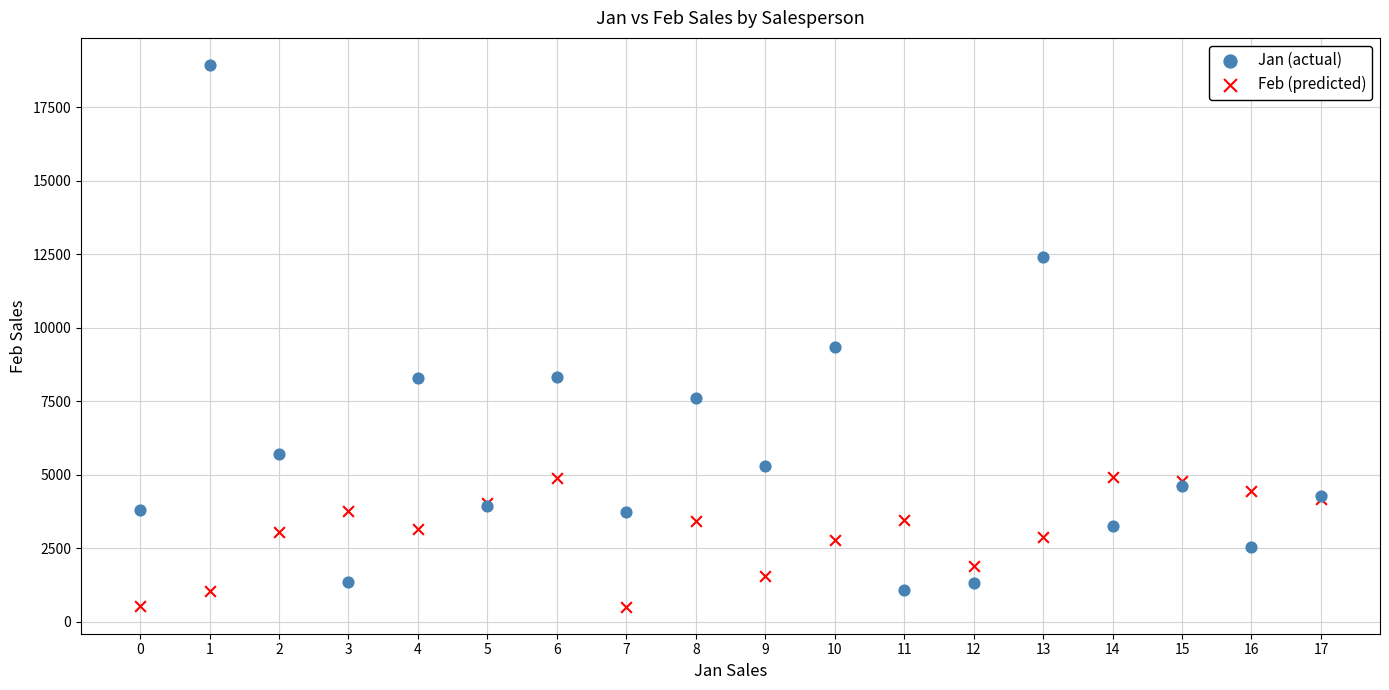

Which series reaches the maximum Y coordinate?

Jan (actual)